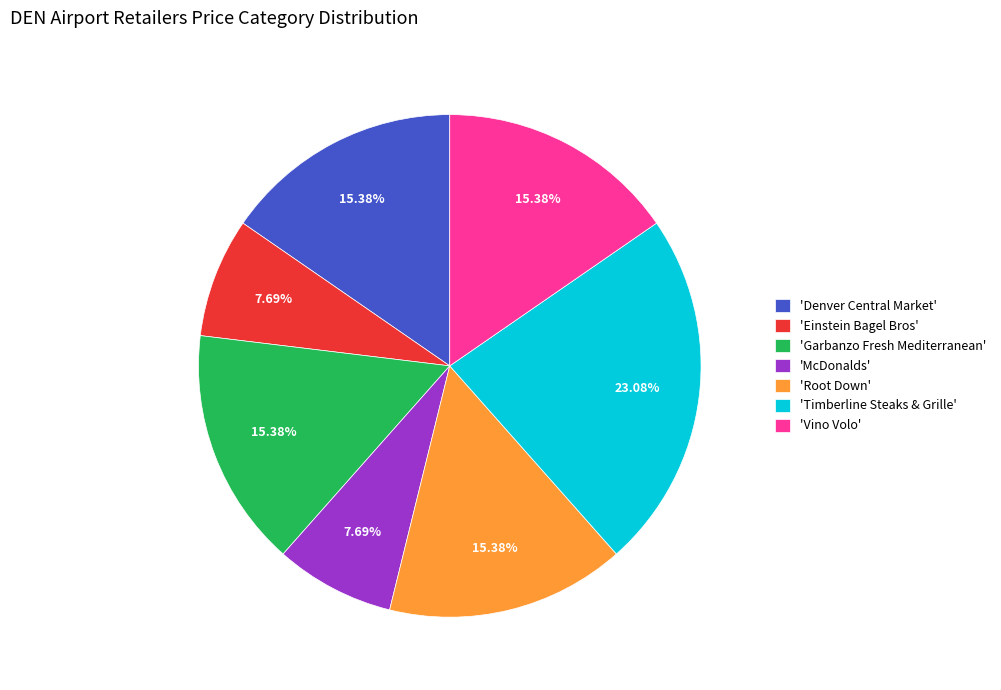

Is there a majority slice in this chart?

No